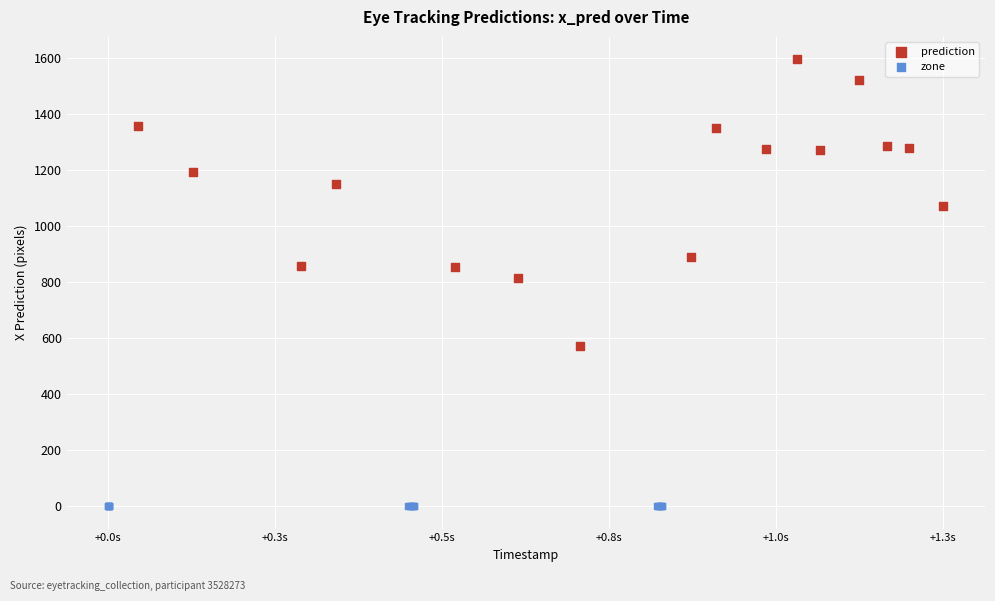

Which series reaches the minimum Y coordinate?

zone